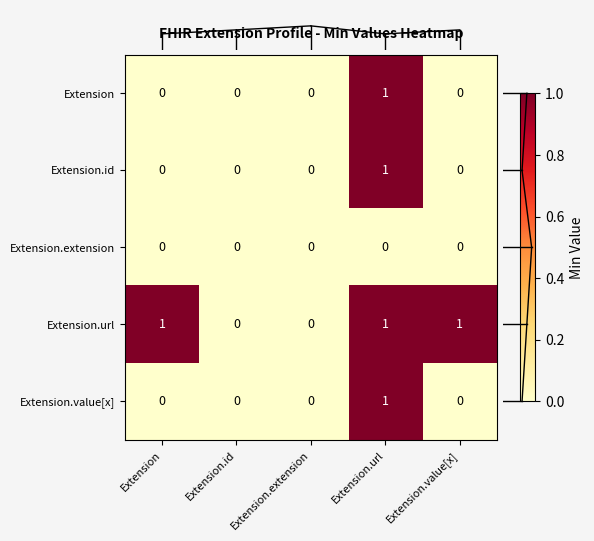

How many data points does each series have?

5